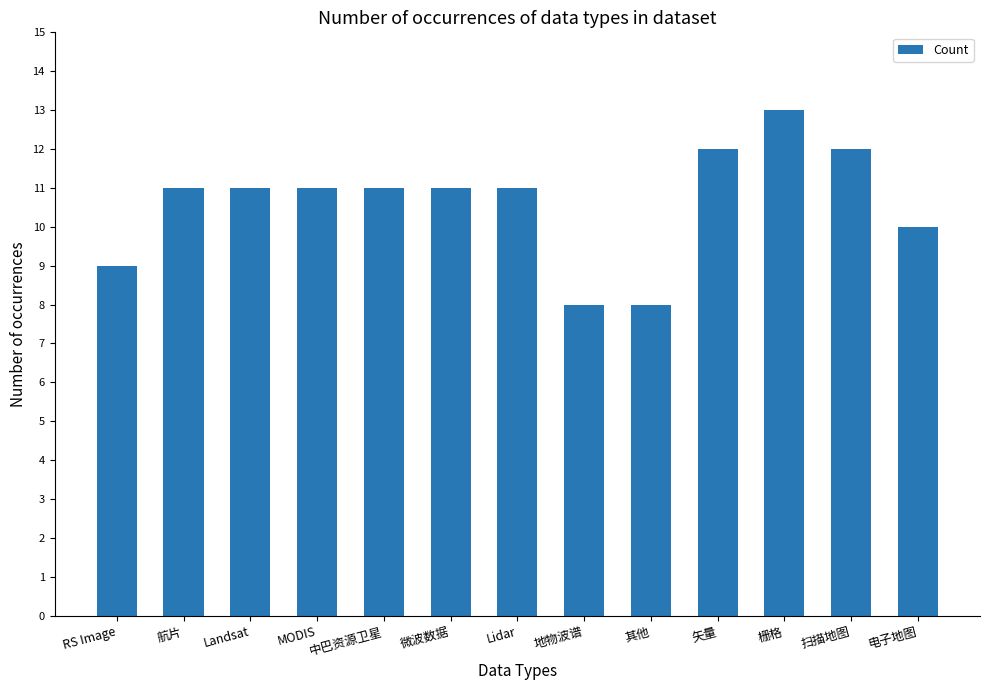

Read the value at 地物波谱.

8